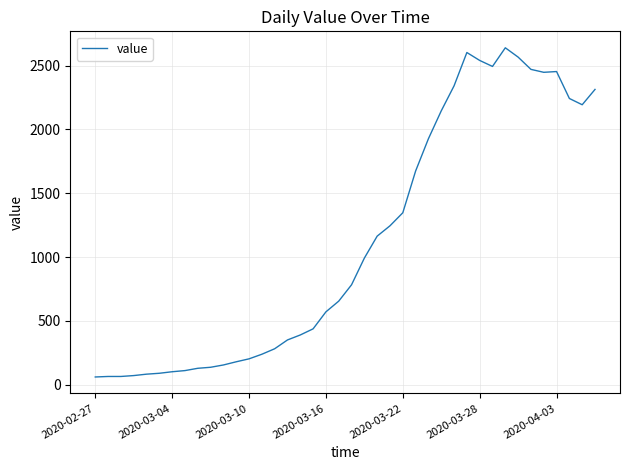

Count the number of categories in the chart.

40